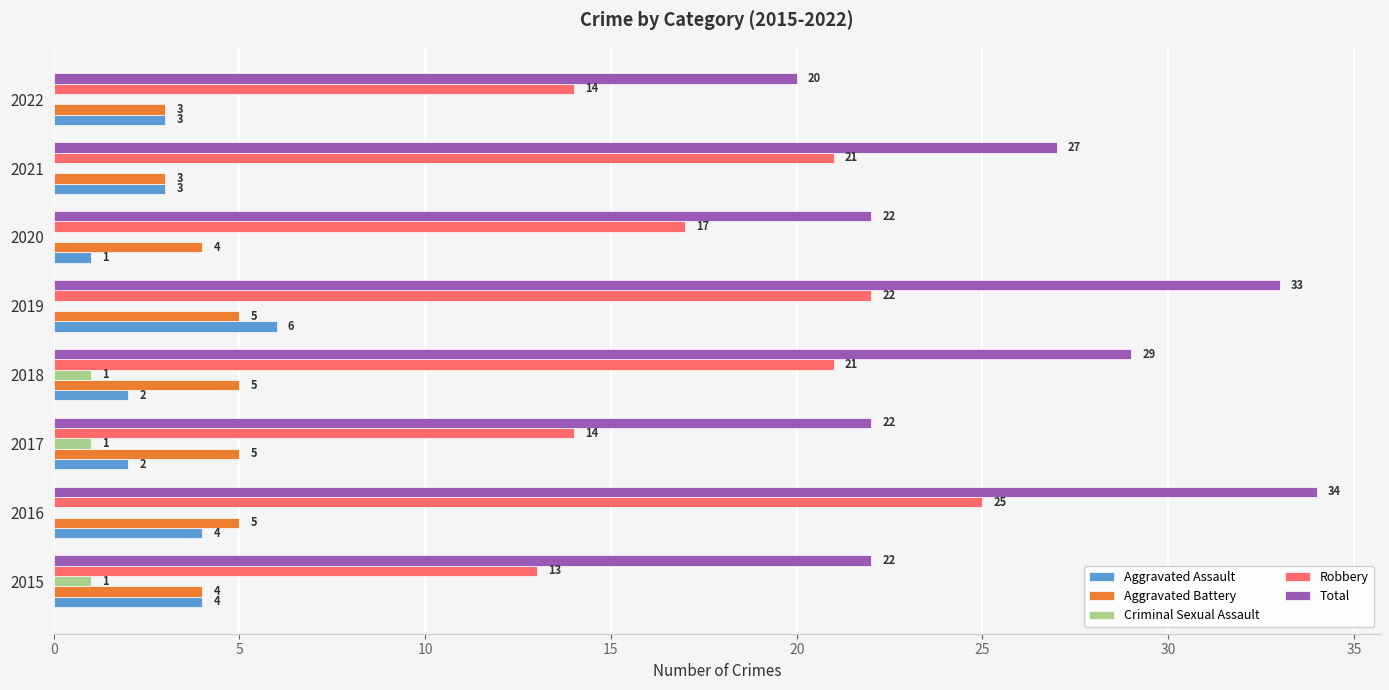

What is the sum of the Aggravated Battery values at 2020 and 2015?

8